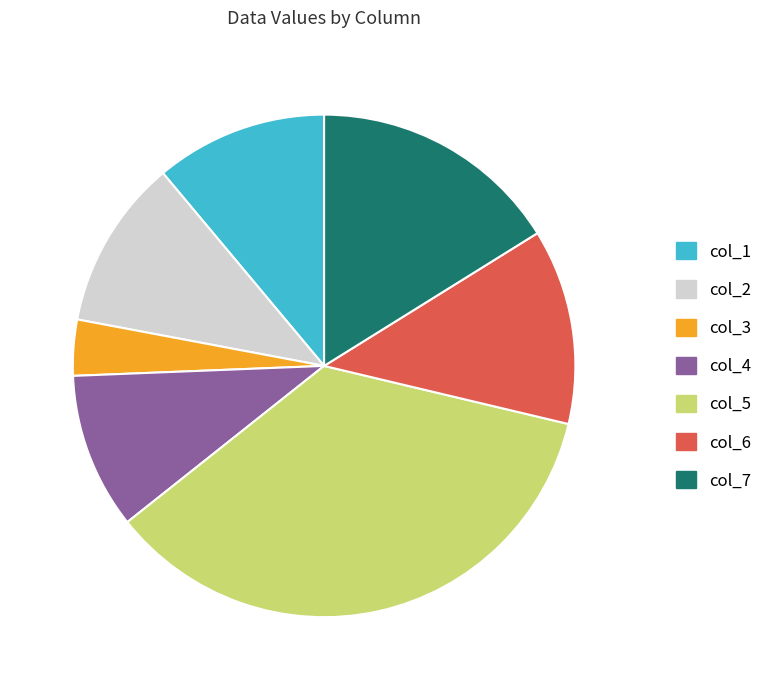

What is the smallest slice in the pie chart?

col_3